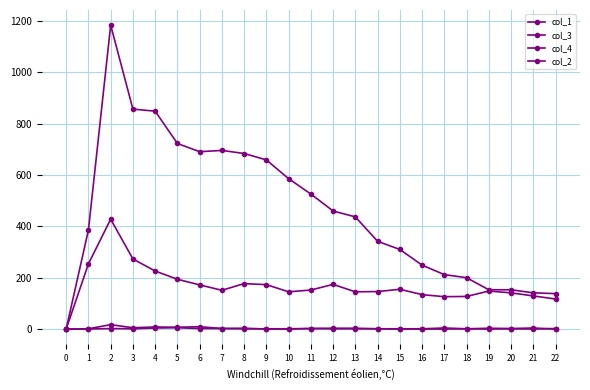

In col_2, how many points are lower than both neighbors (excluding endpoints)?

1